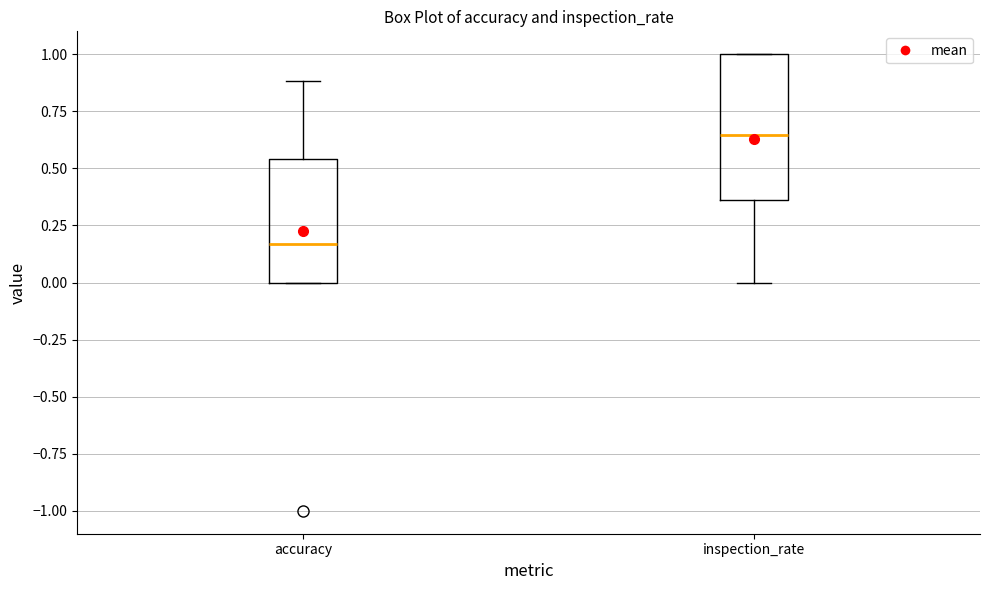

Where does the upper whisker of the box for accuracy end on the y-axis? The values are not printed on the chart, so give them approximately, as read against the axis.

0.90